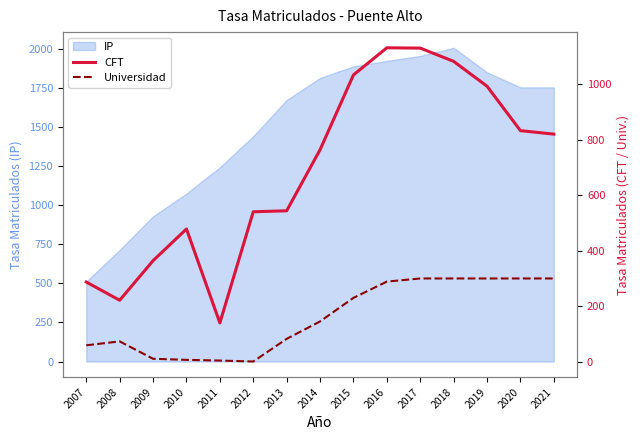

The CFT series shows 198.1 at 2011. True or false?

False